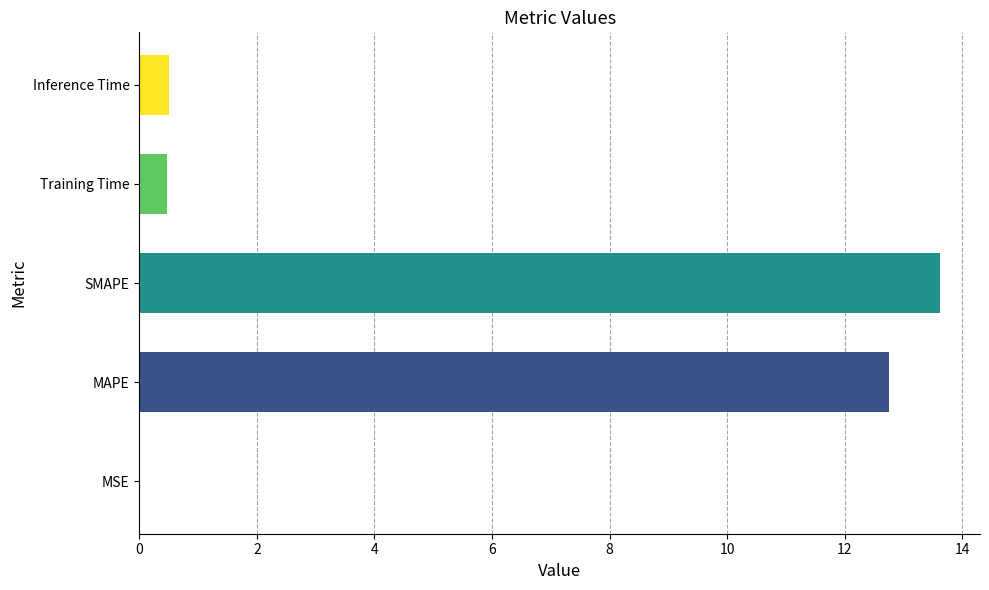

What value does the data have at MAPE?

12.7